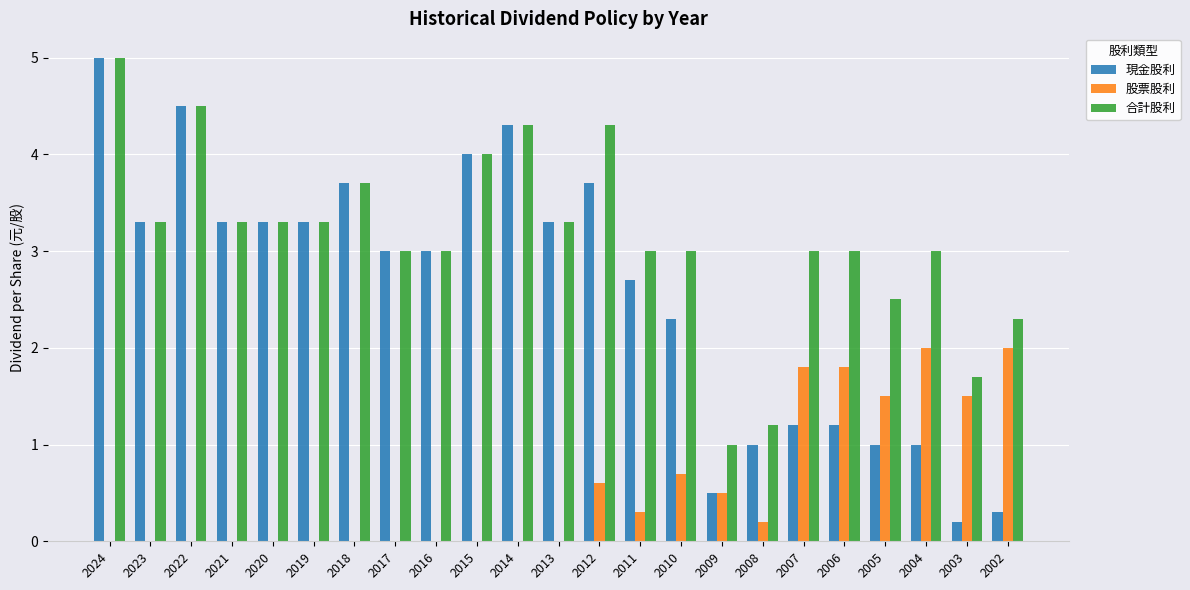

Reading left to right, list all the values displayed in this chart.

現金股利: 2024=5.0	2023=3.3	2022=4.5	2021=3.3	2020=3.3	2019=3.3	2018=3.7	2017=3.0	2016=3.0	2015=4.0	2014=4.3	2013=3.3	2012=3.7	2011=2.7	2010=2.3	2009=0.5	2008=1.0	2007=1.2	2006=1.2	2005=1.0	2004=1.0	2003=0.2	2002=0.3
股票股利: 2024=0.0	2023=0.0	2022=0.0	2021=0.0	2020=0.0	2019=0.0	2018=0.0	2017=0.0	2016=0.0	2015=0.0	2014=0.0	2013=0.0	2012=0.6	2011=0.3	2010=0.7	2009=0.5	2008=0.2	2007=1.8	2006=1.8	2005=1.5	2004=2.0	2003=1.5	2002=2.0
合計股利: 2024=5.0	2023=3.3	2022=4.5	2021=3.3	2020=3.3	2019=3.3	2018=3.7	2017=3.0	2016=3.0	2015=4.0	2014=4.3	2013=3.3	2012=4.3	2011=3.0	2010=3.0	2009=1.0	2008=1.2	2007=3.0	2006=3.0	2005=2.5	2004=3.0	2003=1.7	2002=2.3